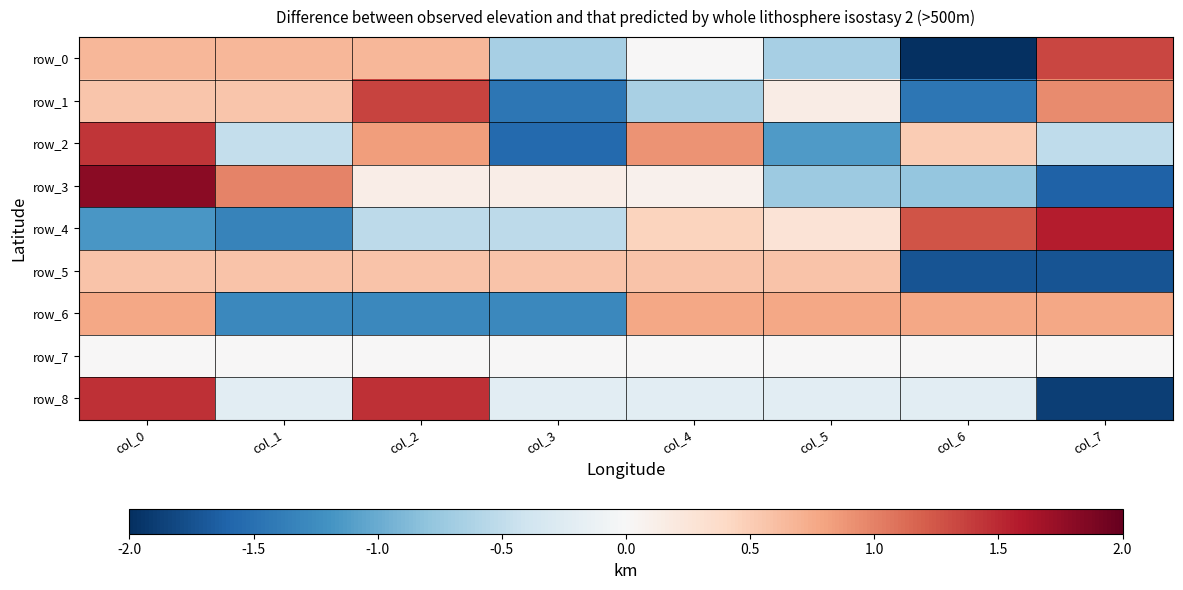

The value of row_3 at col_0 is 1.8. True or false?

True